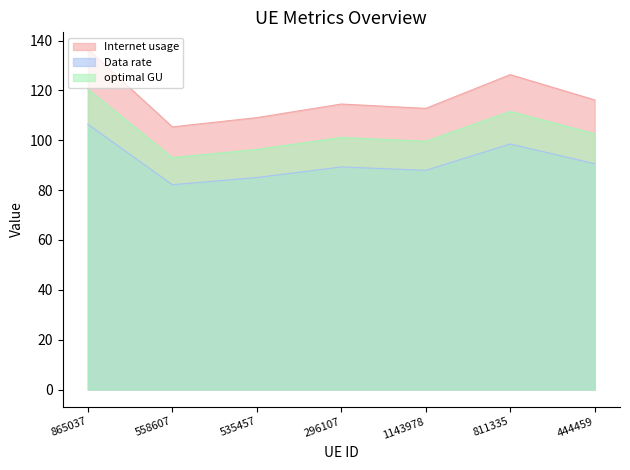

What position from the left is 535457?

3